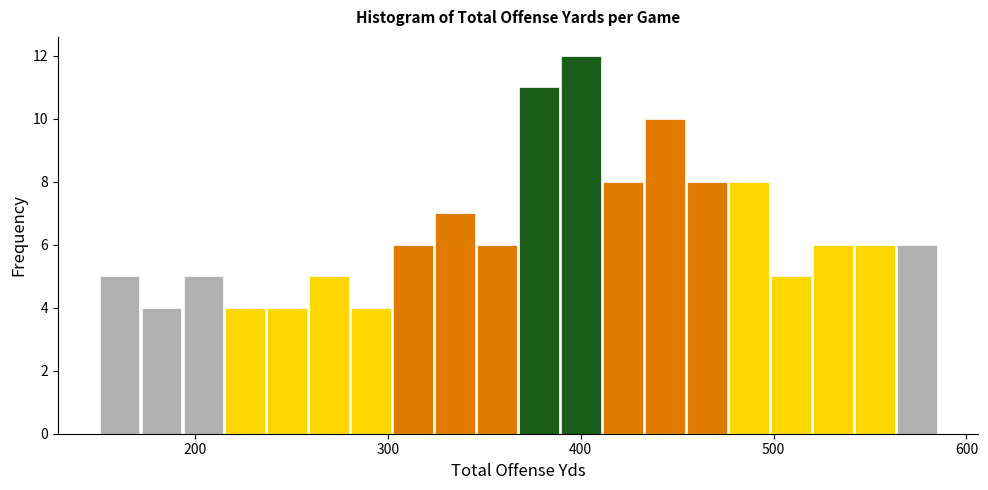

Read against the x-axis, roughly where is the centre of the tallest bar?

400